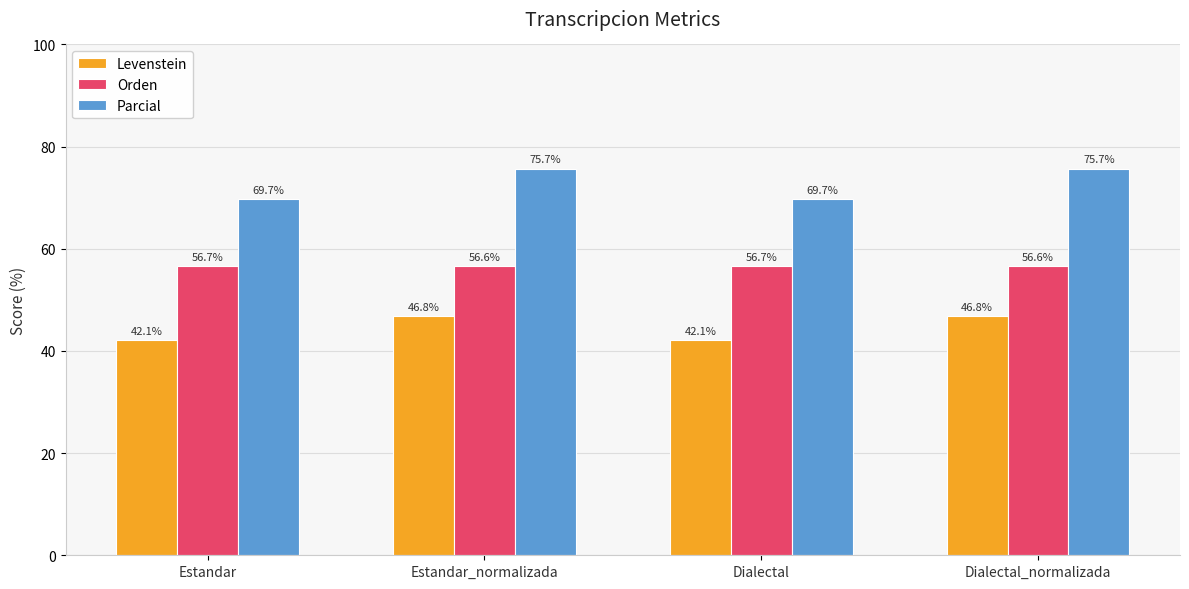

What is the label of the 4th bar from the left?

Dialectal_normalizada